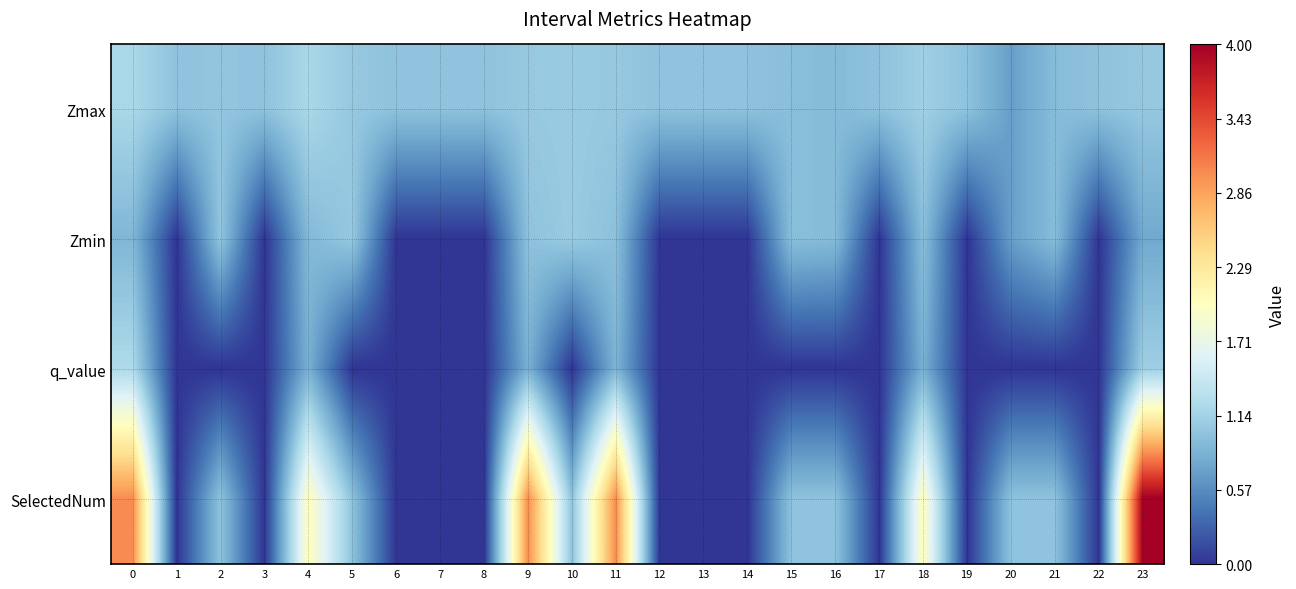

Which label corresponds to the largest value in the chart?

23